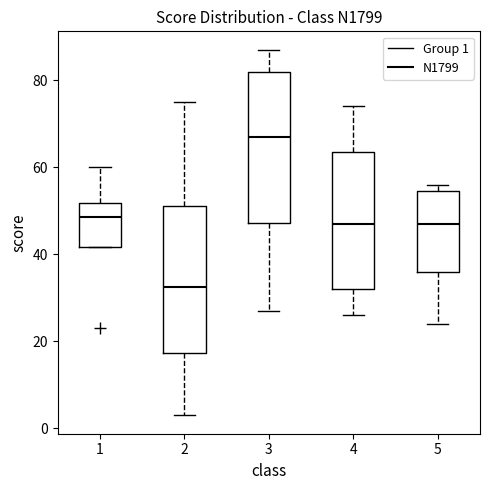

Reading left to right, transcribe this box plot: for each box, give where its median line is, the range the box spans, and where its two whiskers end, as read against the y-axis. The values are not printed on the chart, so give them approximately, as read against the axis.

1: median 48, box 42 to 52, whiskers 42 to 60
2: median 32, box 18 to 52, whiskers 4 to 76
3: median 68, box 48 to 82, whiskers 28 to 88
4: median 48, box 32 to 64, whiskers 26 to 74
5: median 48, box 36 to 54, whiskers 24 to 56